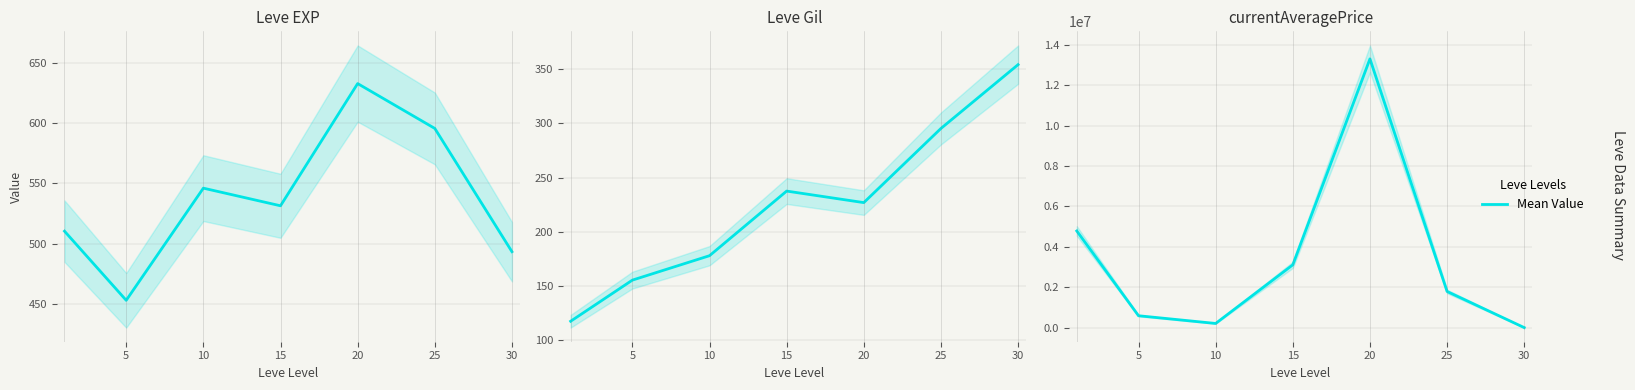

What is the average value?

3402318.8